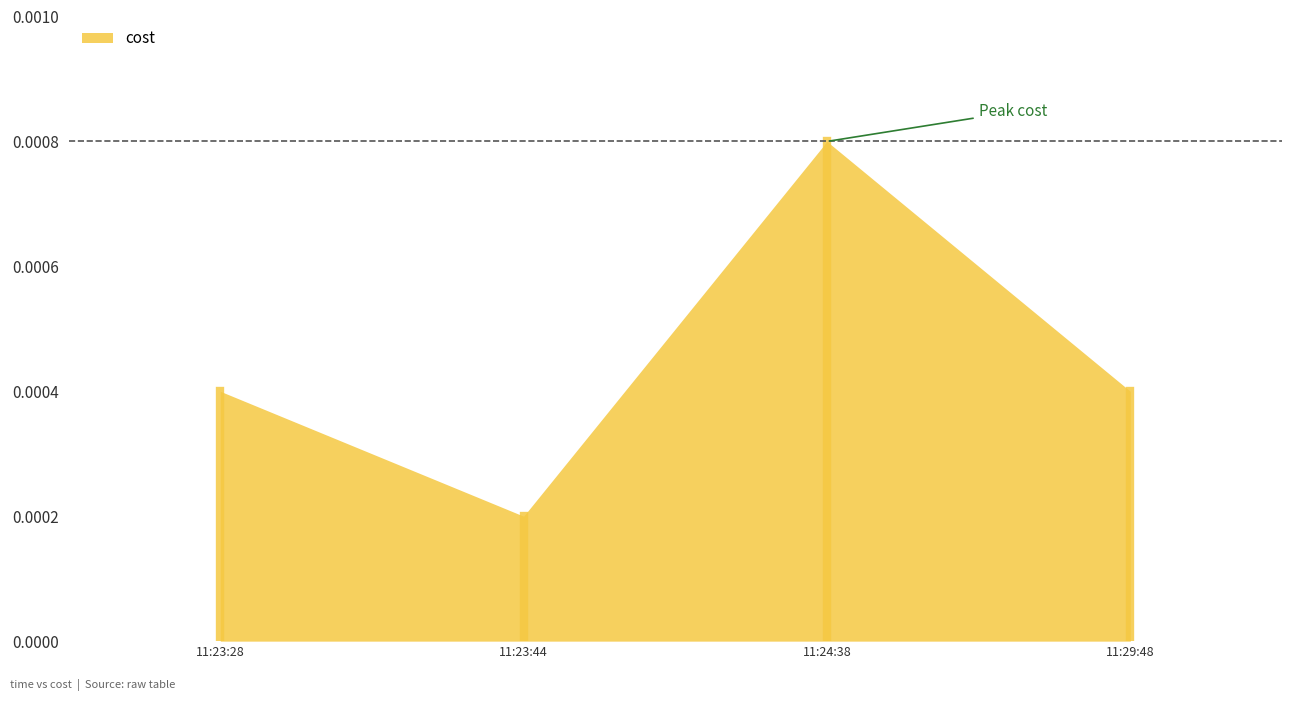

True or false: the data shows 0.0 at 2024-05-11 11:23:44.

True